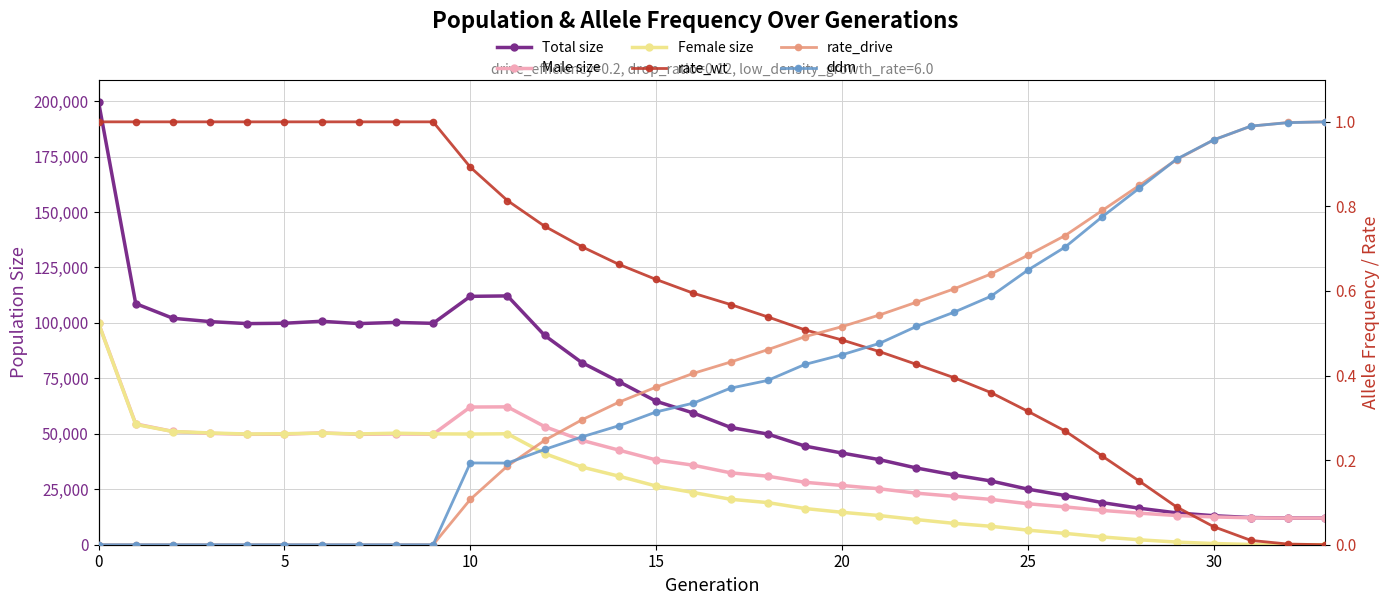

True or false: Male size and ddm intersect in this chart.

False